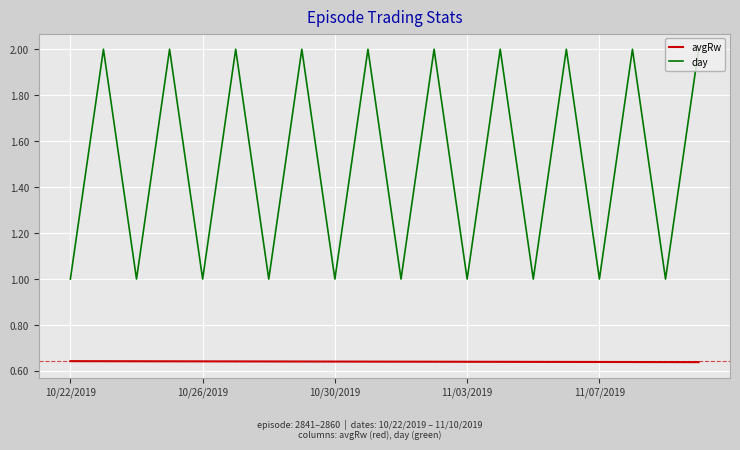

List the series in order of their overall mean, lowest first.

avgRw, day